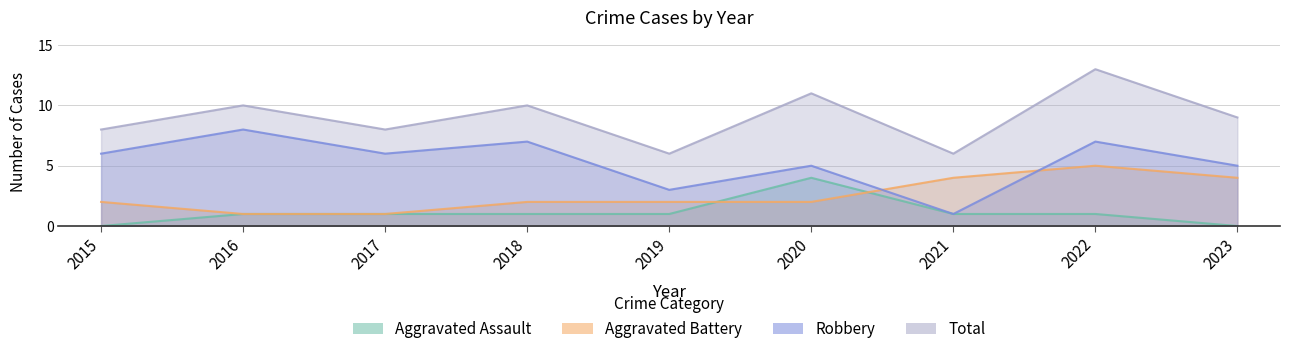

At which category is the sum across all series the highest?

2022